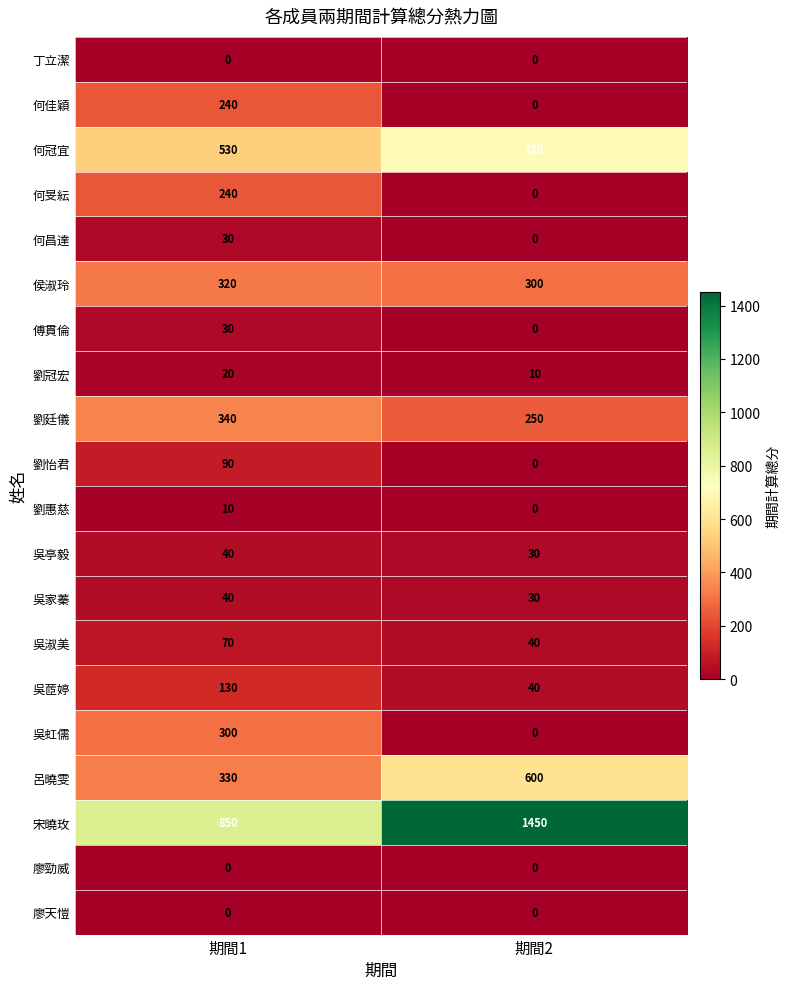

Which series has the largest total across all categories?

宋曉玫